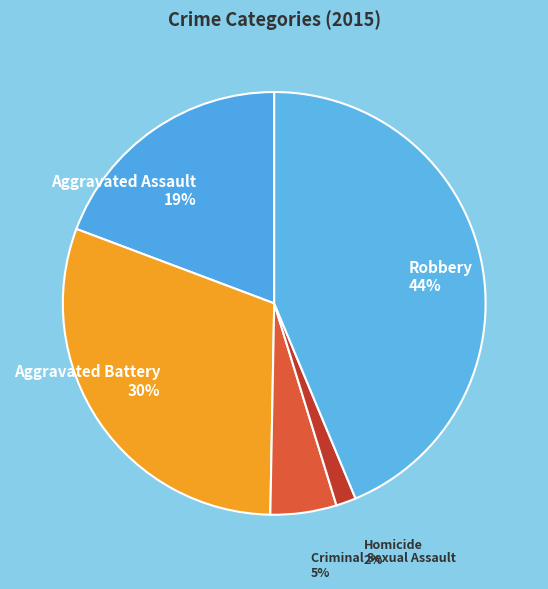

To the nearest percent, what percentage of the pie is Aggravated Battery?

30%